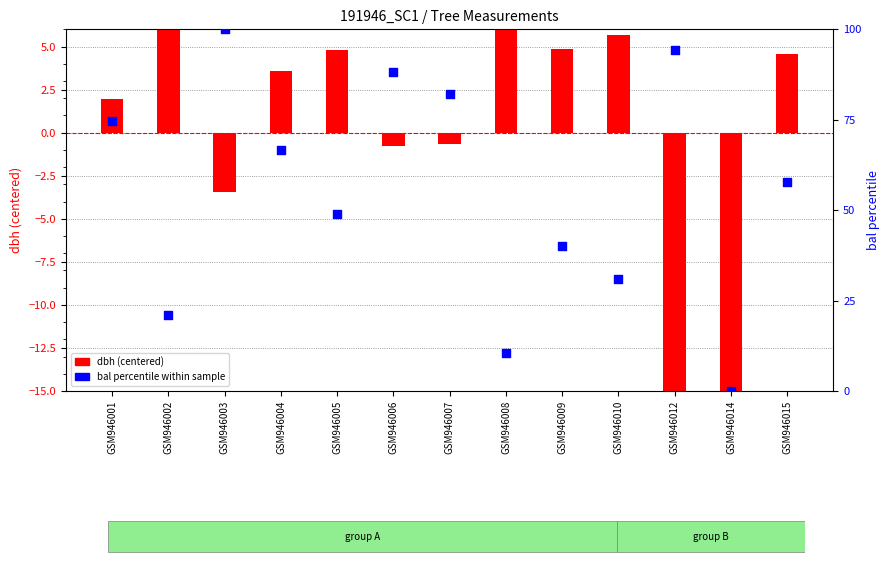

Is the value of bal percentile at GSM946008 greater than the value of dbh (centered) at GSM946001?

Yes